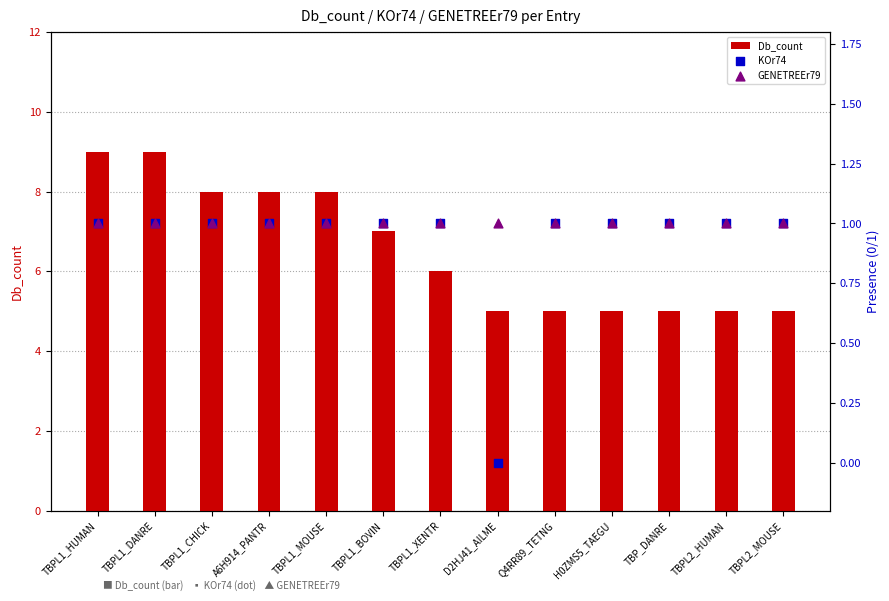

What are all the series names shown in the legend?

Db_count, KOr74, GENETREEr79